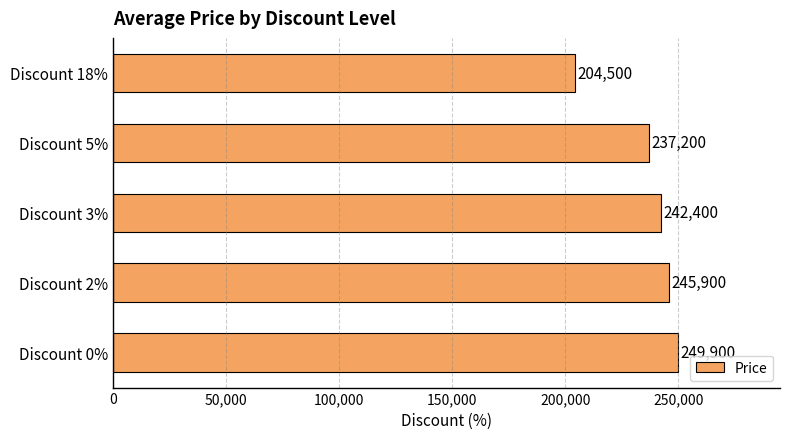

Approximately how many times larger is the value at Discount 3% compared to Discount 0%?

1.0